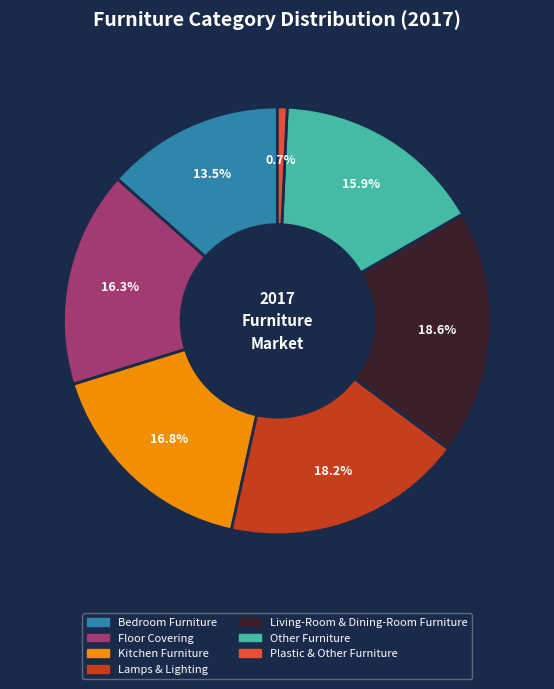

To the nearest percent, what is the combined percentage of Living-Room & Dining-Room Furniture and Other Furniture?

34%